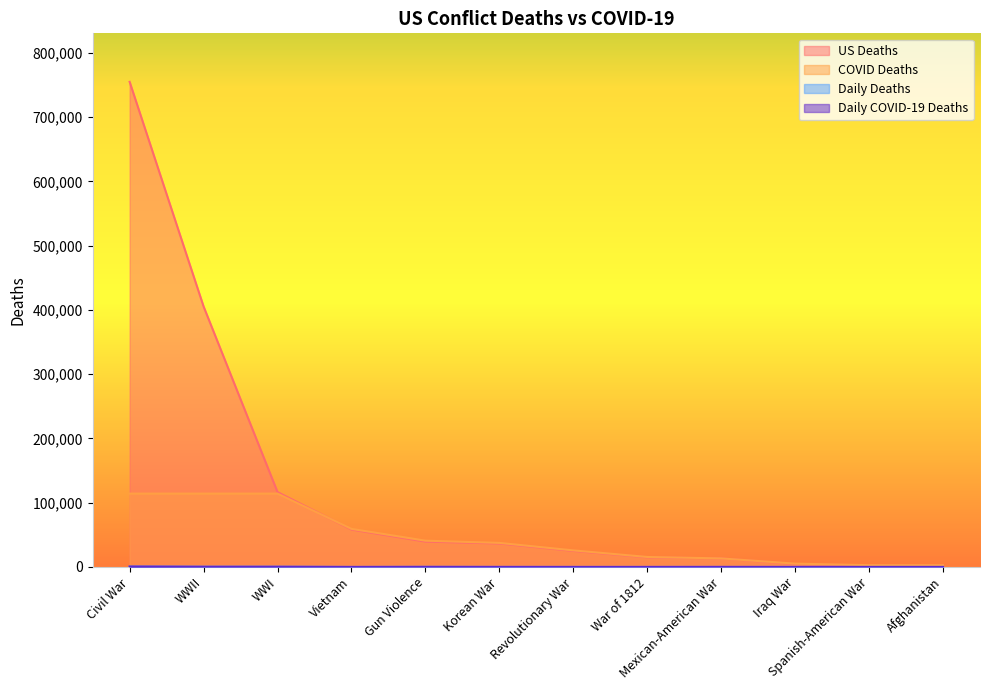

In Daily COVID-19 Deaths, how many points are lower than both neighbors (excluding endpoints)?

2